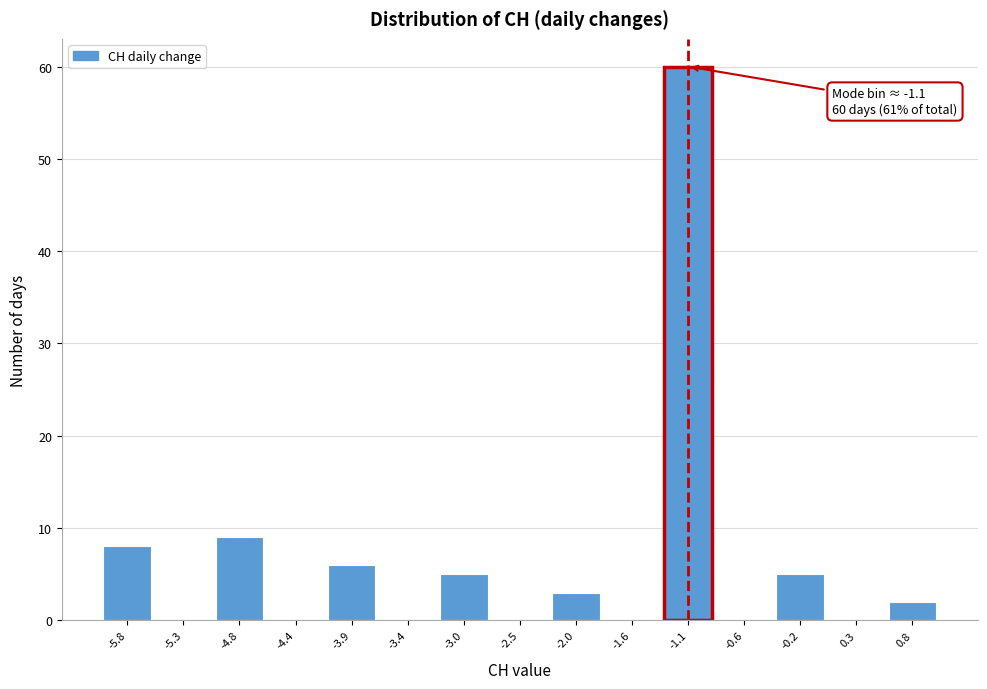

Over which range of the x-axis is the bar tallest?

-1.35 to -0.85